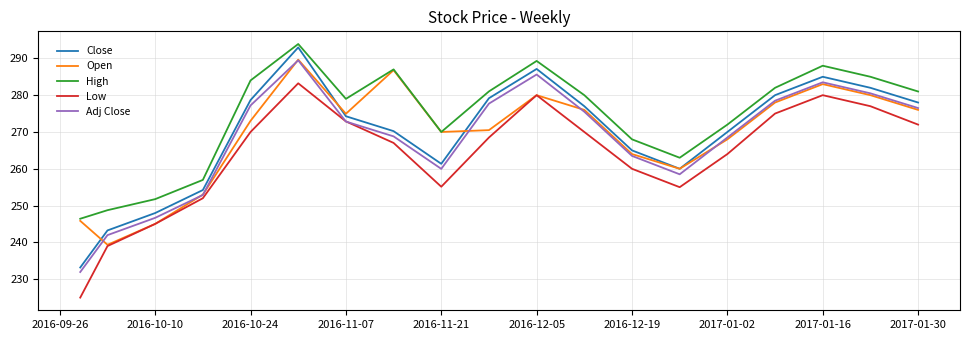

Which series has the largest total across all categories?

High